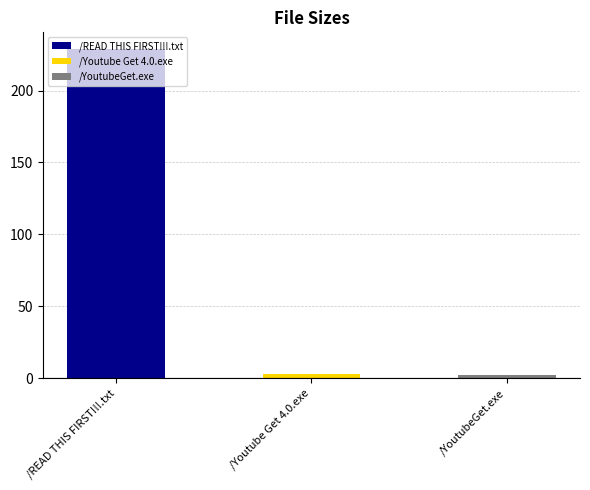

The chart shows a value of 3.3 at /YoutubeGet.exe. True or false?

False